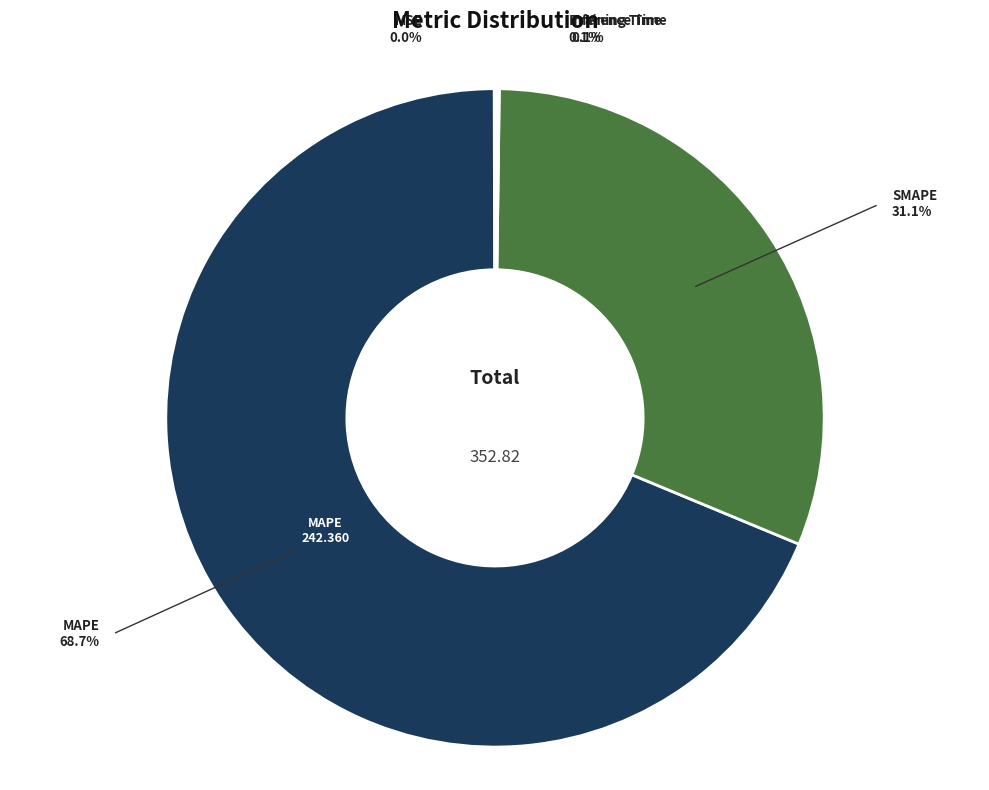

Count the number of slices in the pie.

5